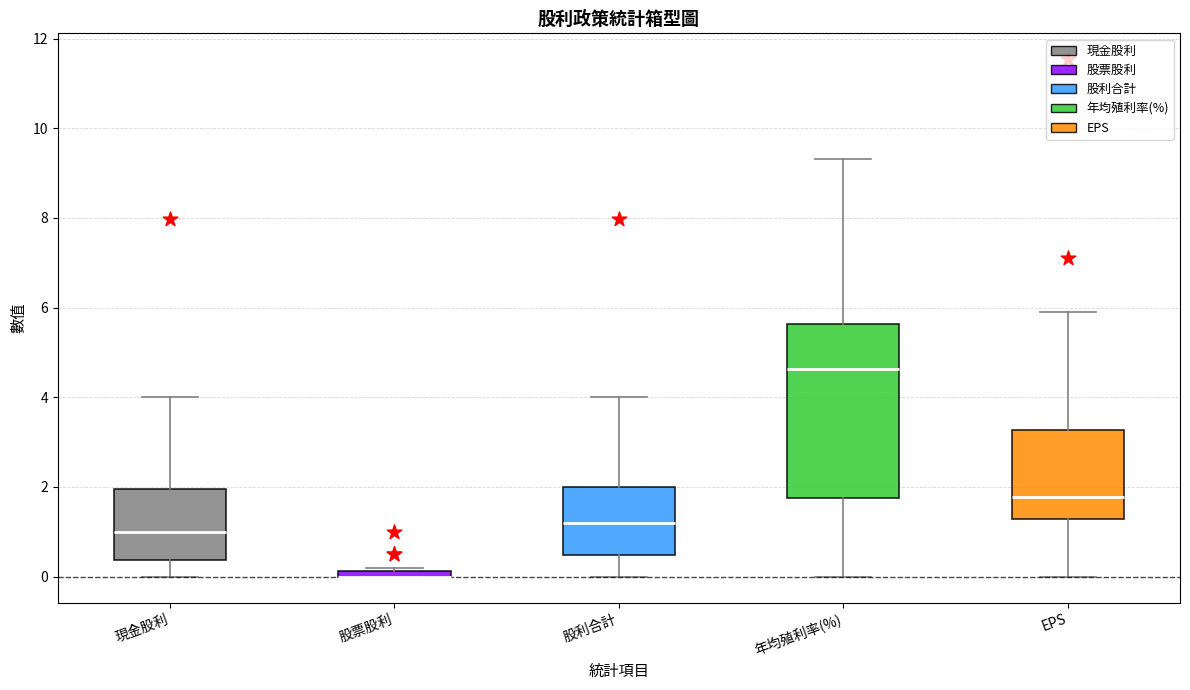

Where does the upper whisker of the box for 現金股利 end on the y-axis? The values are not printed on the chart, so give them approximately, as read against the axis.

4.0